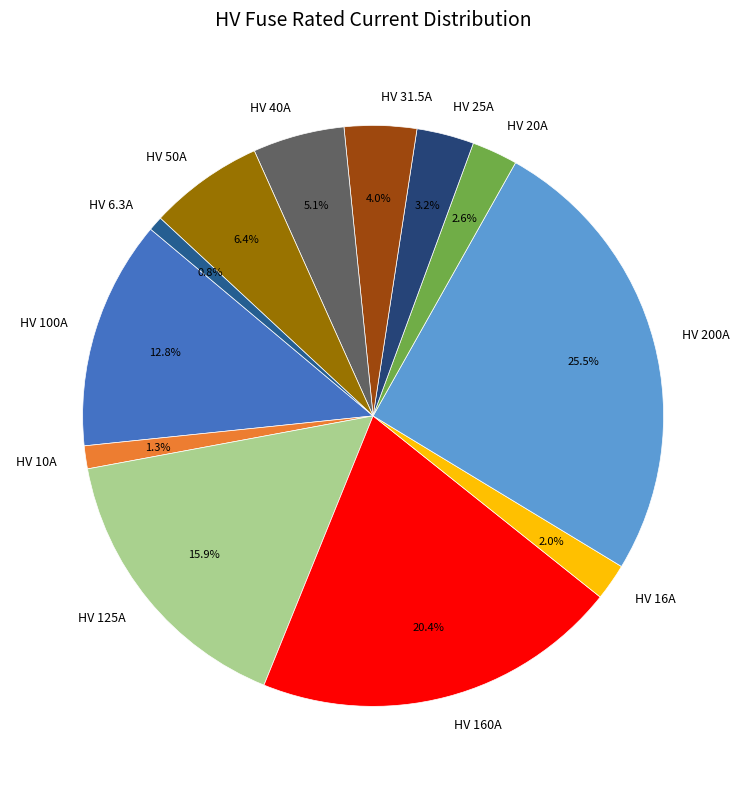

What is the ratio of the value at HV 25A to the value at HV 10A?

2.5